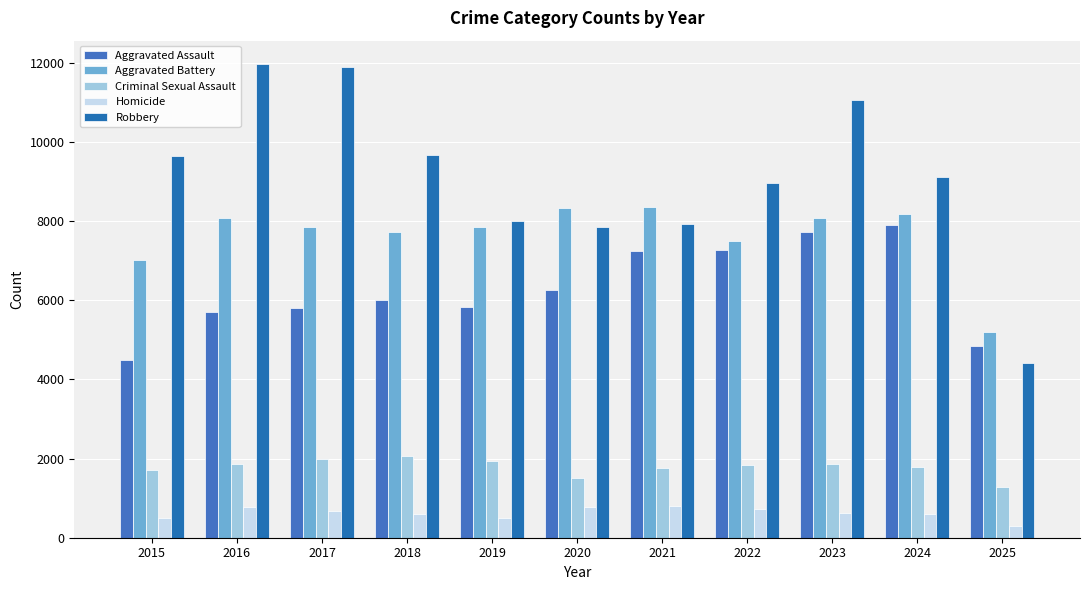

Is it true that Homicide equals 255 at 2018?

False